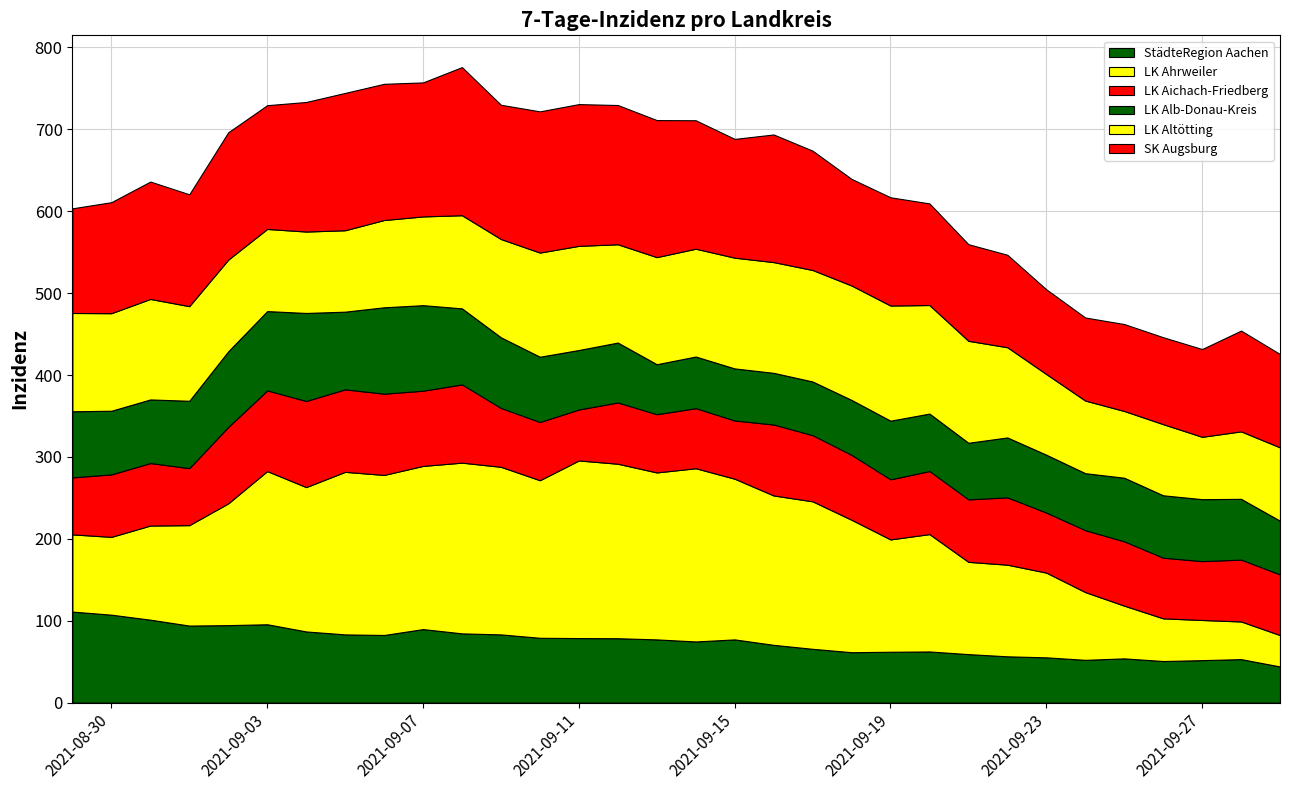

Reading left to right, transcribe all the data shown in this chart.

StädteRegion Aachen: 0=111.2	1=107.4	2=101.3	3=94.1	4=94.7	5=95.8	6=87.0	7=83.4	8=82.6	9=89.8	10=84.6	11=83.4	12=79.2	13=78.9	14=78.7	15=77.3	16=74.7	17=77.3	18=70.6	19=65.8	20=61.6	21=62.2	22=62.5	23=59.3	24=56.6	25=55.3	26=52.3	27=54.1	28=50.8	29=51.9	30=53.2	31=44.2
LK Ahrweiler: 0=94.3	1=95.0	2=115.0	3=122.6	4=148.7	5=187.0	6=176.3	7=198.5	8=195.4	9=199.3	10=208.5	11=204.6	12=192.4	13=216.9	14=213.1	15=203.9	16=211.5	17=196.2	18=182.4	19=180.1	20=161.7	21=137.2	22=143.3	23=112.7	24=111.9	25=103.5	26=82.8	27=64.4	28=52.1	29=49.1	30=46.0	31=38.3
LK Aichach-Friedberg: 0=69.6	1=76.3	2=76.3	3=69.6	4=93.3	5=98.5	6=105.2	7=100.7	8=99.2	9=91.8	10=95.5	11=71.8	12=71.1	13=62.2	14=74.8	15=71.1	16=73.3	17=71.1	18=86.7	19=80.7	20=79.2	21=73.3	22=77.0	23=76.3	24=82.2	25=73.3	26=75.5	27=78.5	28=74.1	29=71.8	30=75.5	31=74.1
LK Alb-Donau-Kreis: 0=80.7	1=77.7	2=77.7	3=82.2	4=92.3	5=96.9	6=107.5	7=94.9	8=105.4	9=104.4	10=92.8	11=86.3	12=79.7	13=72.7	14=73.2	15=61.0	16=63.1	17=63.6	18=63.1	19=65.6	20=67.1	21=71.6	22=70.1	23=69.1	24=73.2	25=70.6	26=69.6	27=77.7	28=76.2	29=75.7	30=74.2	31=65.6
LK Altötting: 0=120.0	1=119.1	2=122.7	3=115.5	4=112.0	5=100.3	6=99.4	7=99.4	8=106.6	9=108.4	10=113.7	11=120.0	12=127.2	13=127.2	14=120.0	15=130.8	16=131.7	17=135.2	18=135.2	19=136.1	20=139.7	21=140.6	22=132.6	23=124.5	24=110.2	25=98.5	26=88.7	27=81.5	28=86.9	29=76.1	30=82.4	31=89.6
SK Augsburg: 0=127.8	1=135.6	2=143.3	3=136.6	4=155.5	5=151.1	6=158.2	7=167.7	8=166.3	9=163.6	10=180.8	11=163.9	12=172.4	13=173.1	14=170.0	15=167.3	16=156.8	17=145.0	18=155.8	19=145.7	20=130.1	21=132.2	22=124.1	23=118.0	24=112.9	25=103.4	26=101.4	27=106.1	28=106.1	29=107.2	30=123.0	31=113.9